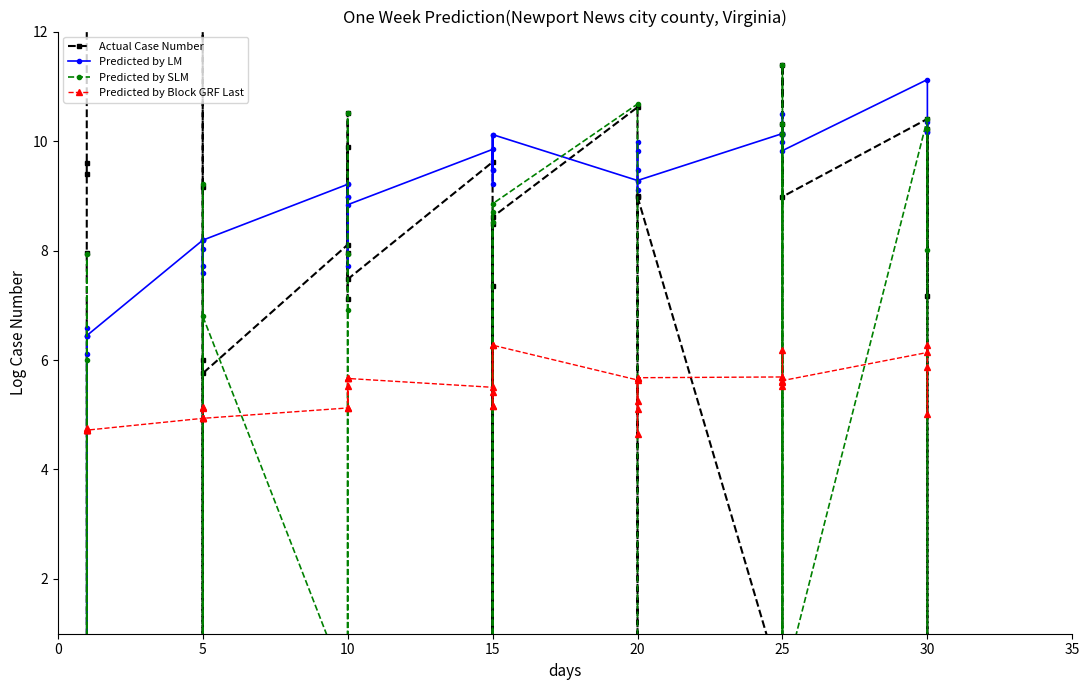

Rank the series by their maximum value, from lowest to highest.

Predicted by Block GRF Last, Predicted by LM, Predicted by SLM, Actual Case Number